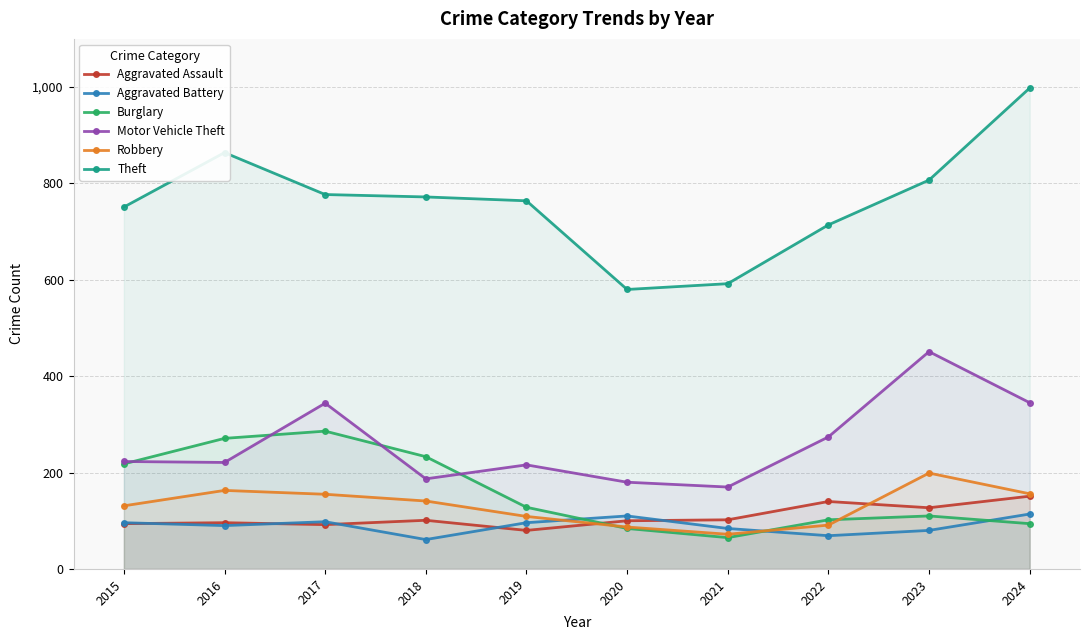

What is the value of the Burglary point at the 6th from the left?

84